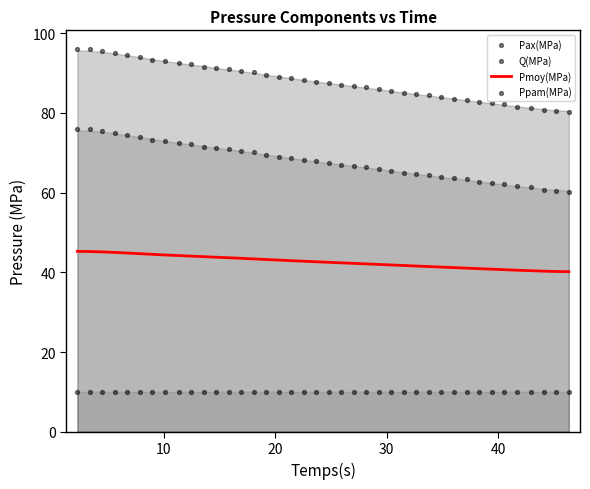

What are all the series names shown in the legend?

Pmoy(MPa), Pax(MPa), Q(MPa), Ppam(MPa)